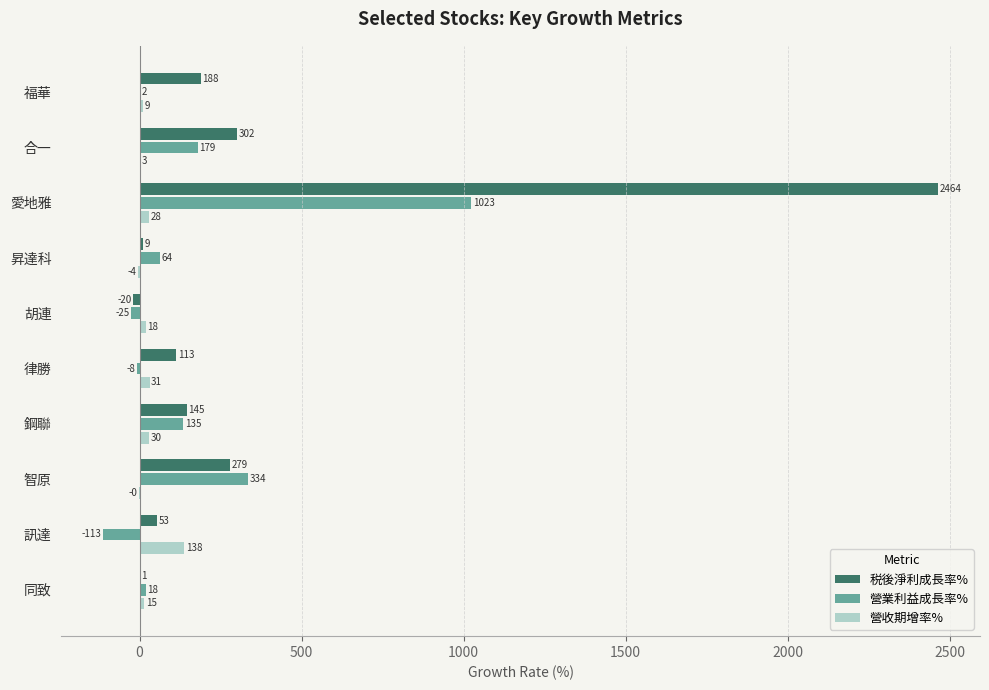

Which category has the highest value in the 營業利益成長率% series?

愛地雅